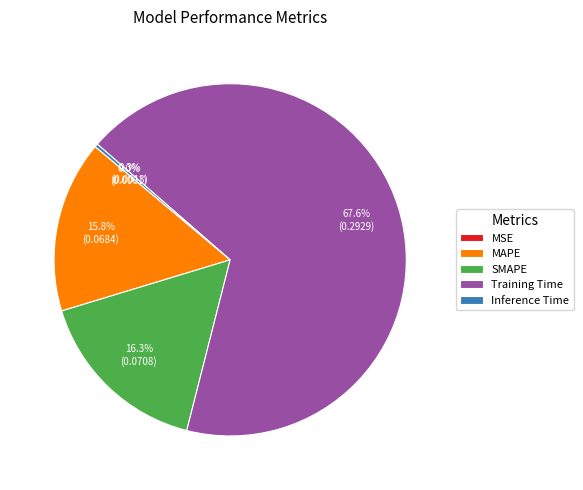

Does any single category account for the majority?

Yes